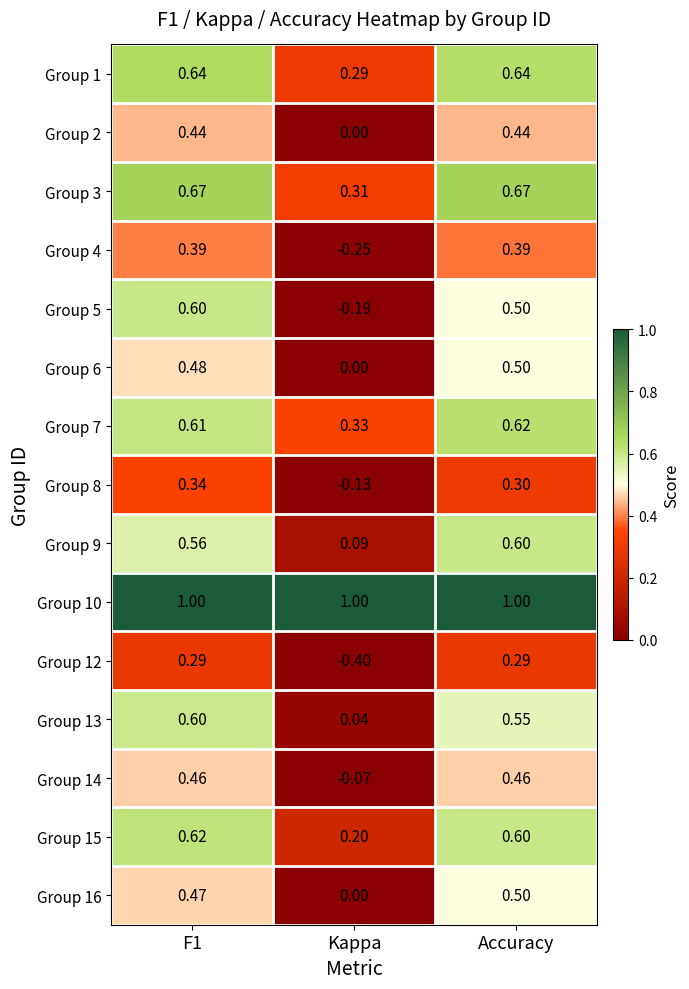

At which label does Group 6 reach its minimum?

Kappa